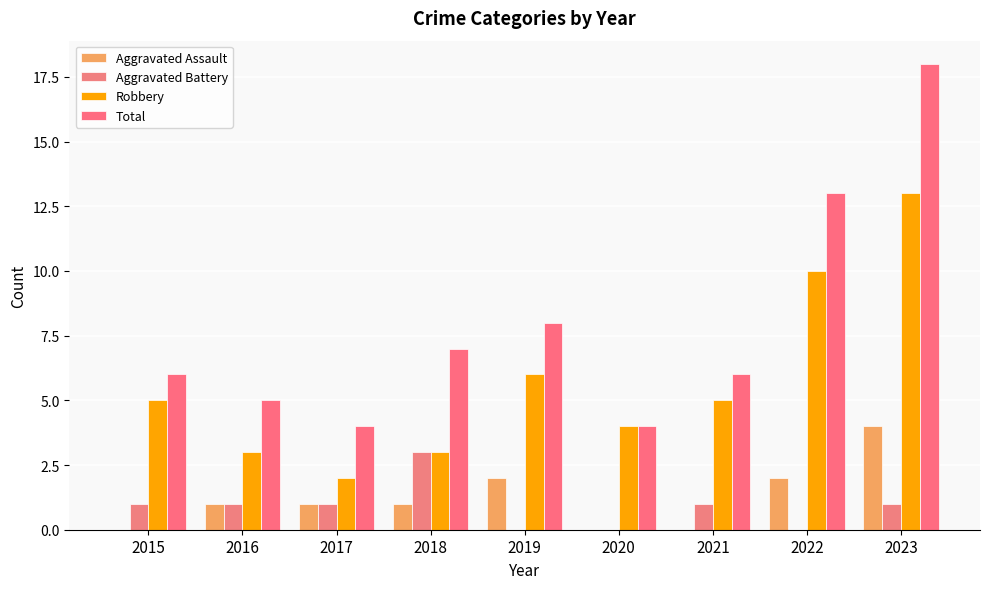

Reading right to left, transcribe all the data shown in this chart.

Aggravated Assault: 2023=4	2022=2	2021=0	2020=0	2019=2	2018=1	2017=1	2016=1	2015=0
Aggravated Battery: 2023=1	2022=0	2021=1	2020=0	2019=0	2018=3	2017=1	2016=1	2015=1
Robbery: 2023=13	2022=10	2021=5	2020=4	2019=6	2018=3	2017=2	2016=3	2015=5
Total: 2023=18	2022=13	2021=6	2020=4	2019=8	2018=7	2017=4	2016=5	2015=6